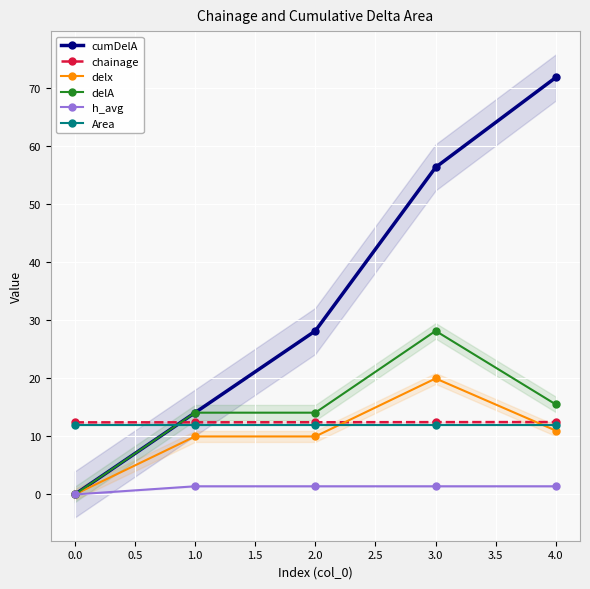

What is the value of the chainage point at the 1st from the left?

12.4